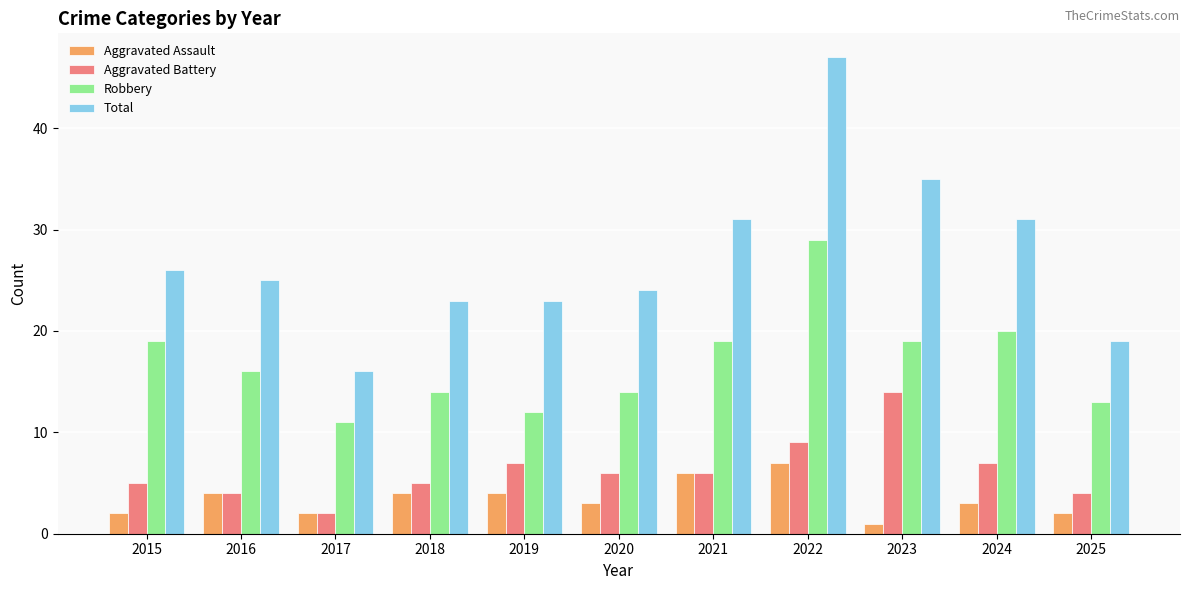

Reading left to right, extract all data points from this chart.

Aggravated Assault: 2015=2	2016=4	2017=2	2018=4	2019=4	2020=3	2021=6	2022=7	2023=1	2024=3	2025=2
Aggravated Battery: 2015=5	2016=4	2017=2	2018=5	2019=7	2020=6	2021=6	2022=9	2023=14	2024=7	2025=4
Robbery: 2015=19	2016=16	2017=11	2018=14	2019=12	2020=14	2021=19	2022=29	2023=19	2024=20	2025=13
Total: 2015=26	2016=25	2017=16	2018=23	2019=23	2020=24	2021=31	2022=47	2023=35	2024=31	2025=19